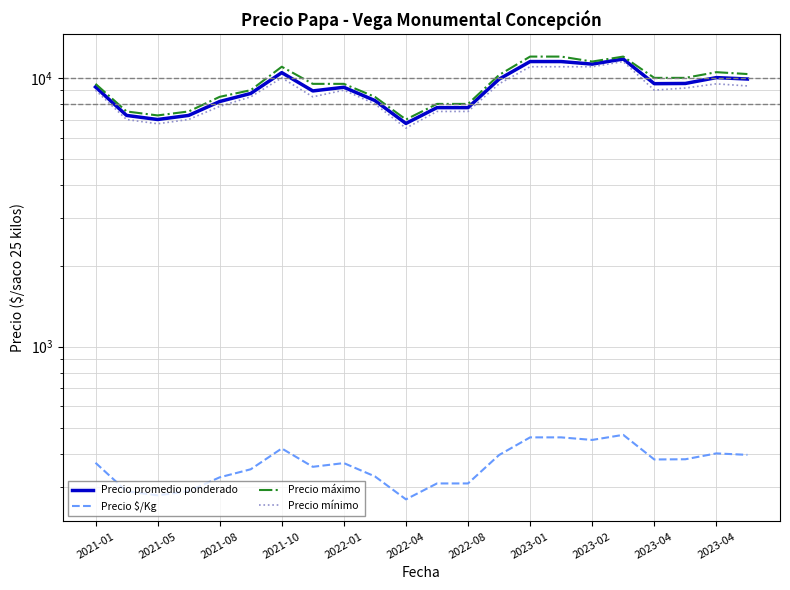

True or false: Precio promedio ponderado has a value of 11250.0 at 2023-02.

True